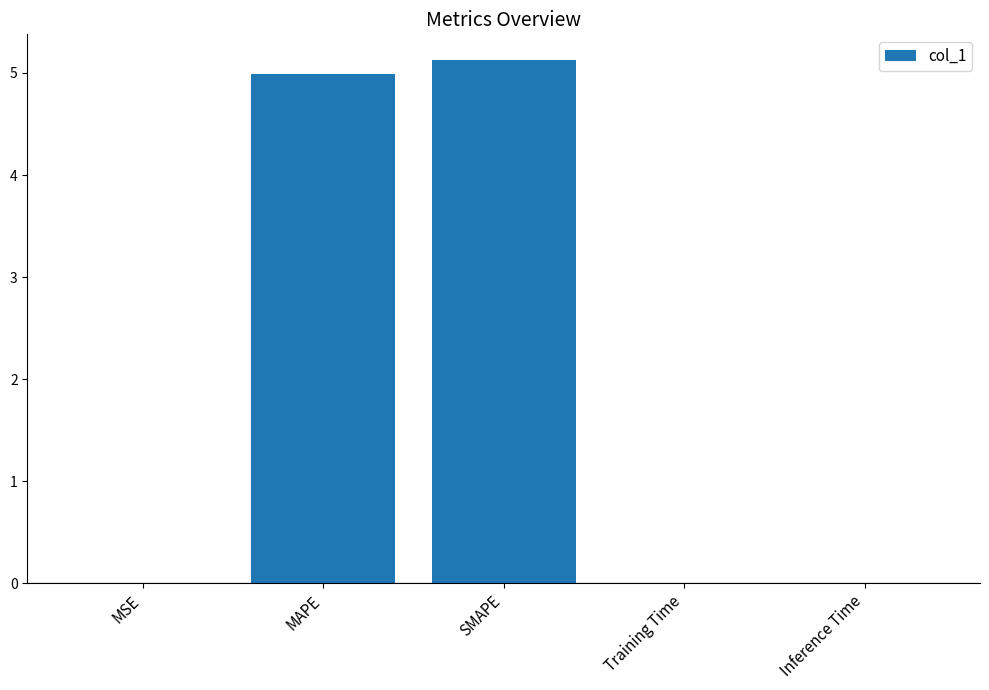

Which has a higher value, Inference Time or SMAPE?

SMAPE